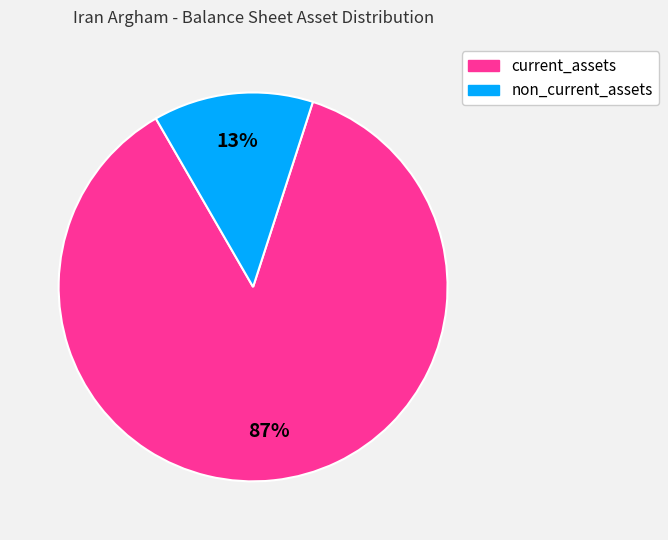

Does any single category account for the majority?

Yes